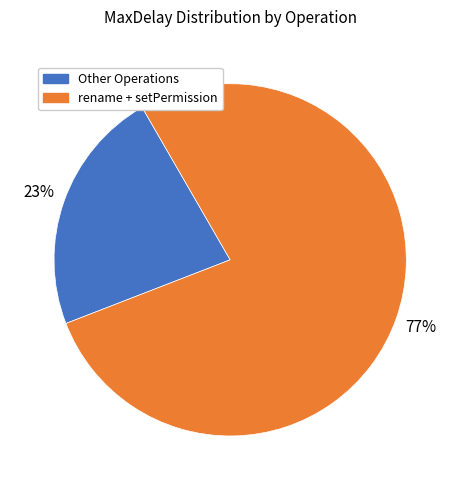

Do Other Operations and rename + setPermission together represent more than half of the pie?

Yes